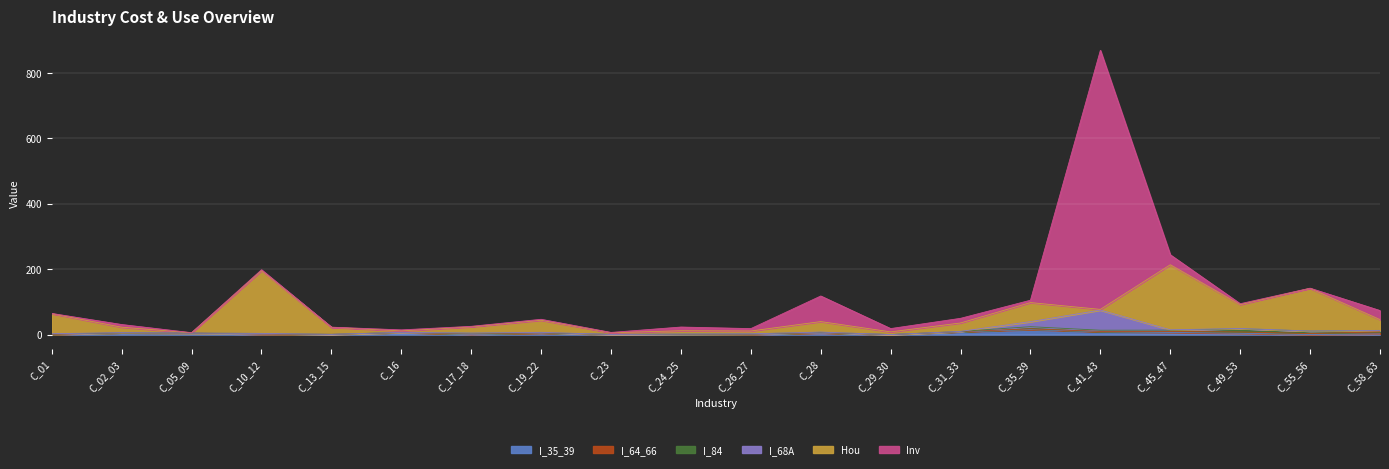

Which has a higher value, C_49_53 or C_02_03?

C_02_03